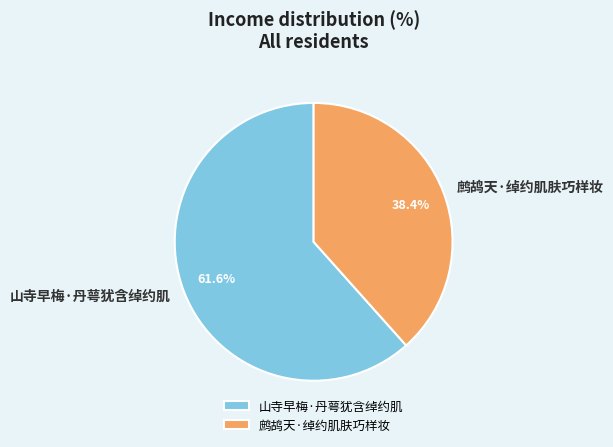

Which slice is the largest?

山寺早梅·丹萼犹含绰约肌